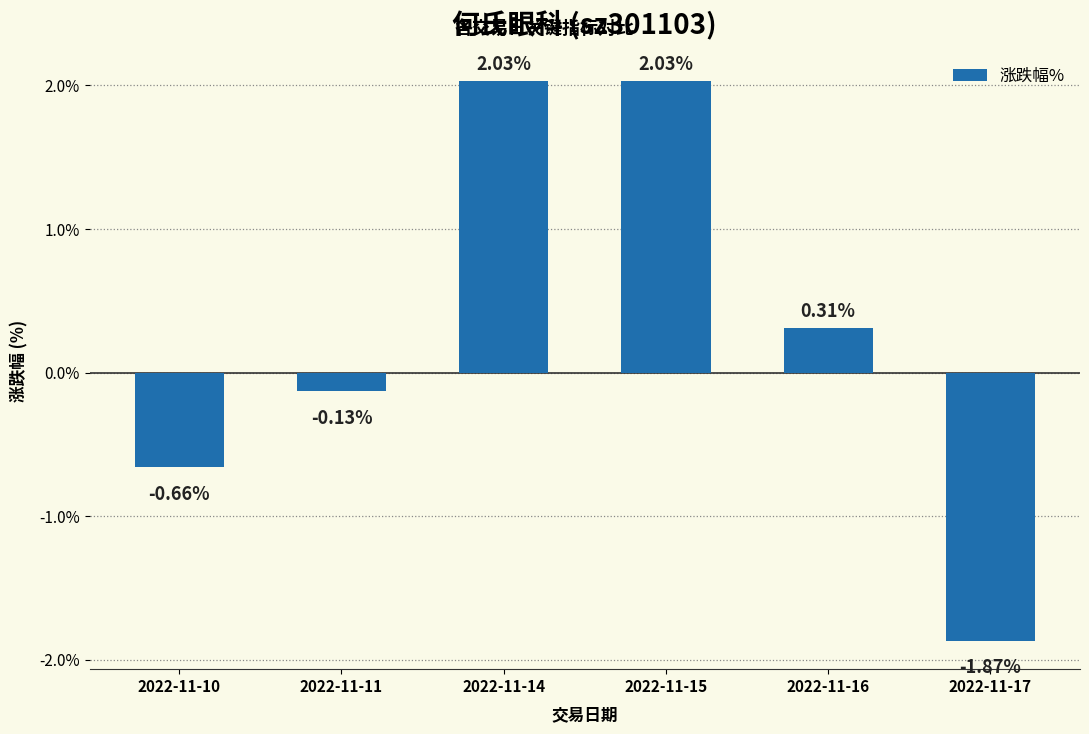

Count the number of data series in this chart.

1